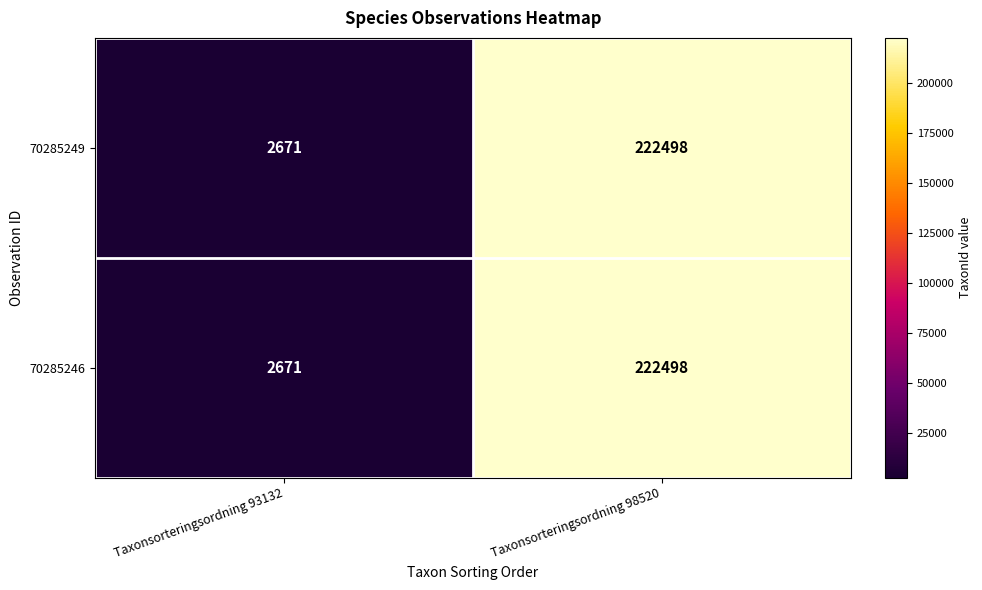

Rank the categories by 70285246 value from lowest to highest.

Taxonsorteringsordning 93132, Taxonsorteringsordning 98520